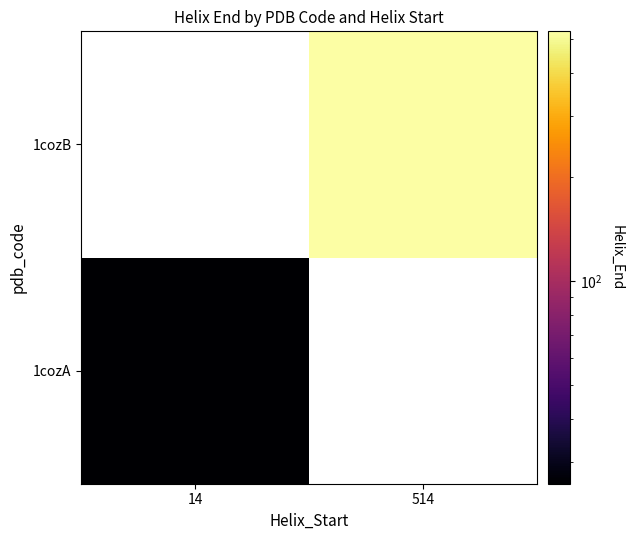

Is the value of 1cozB at 14 greater than the value of 1cozA at 14?

No